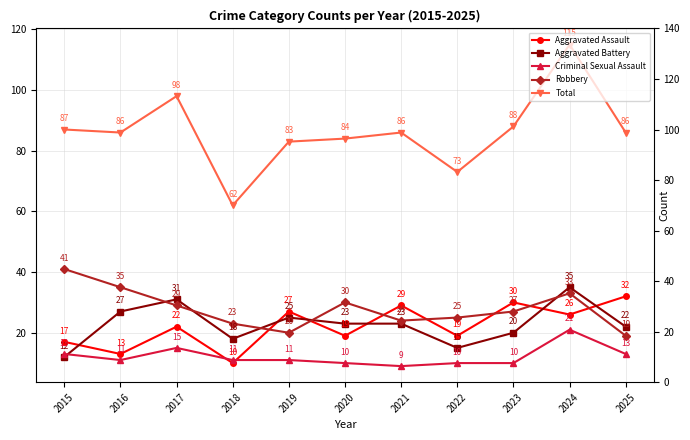

Which has a higher value, 2020 or 2015?

2020